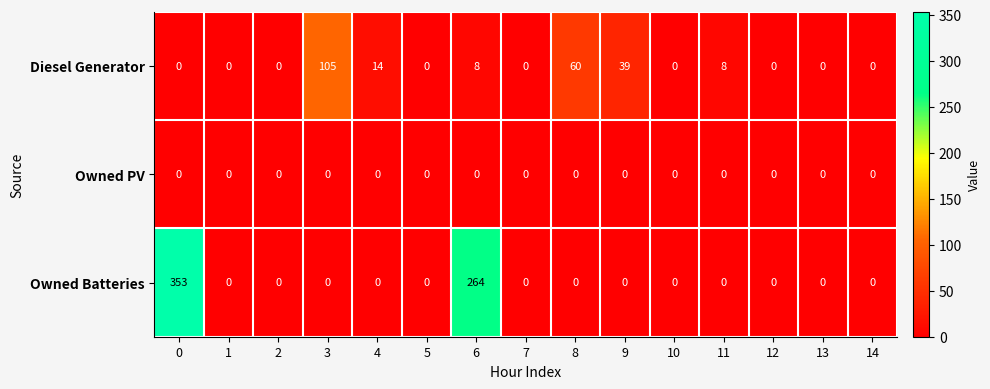

True or false: Diesel Generator has a value of 143 at 3.

False